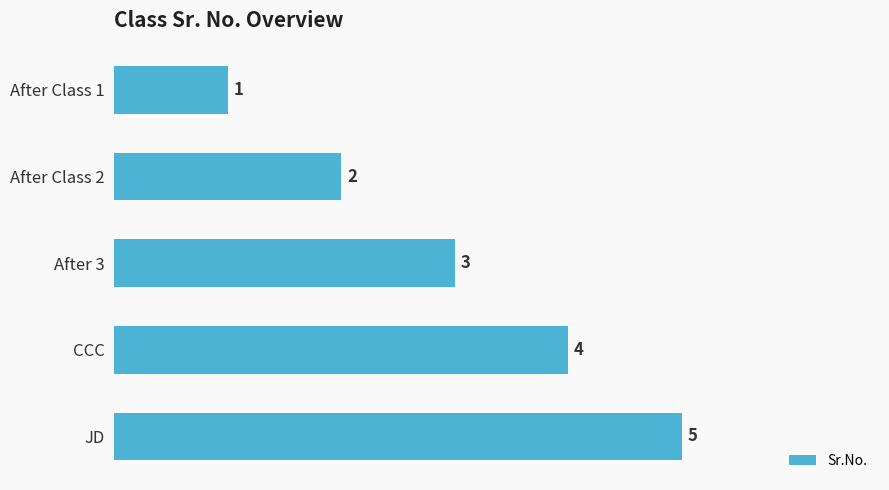

What is the average value?

3